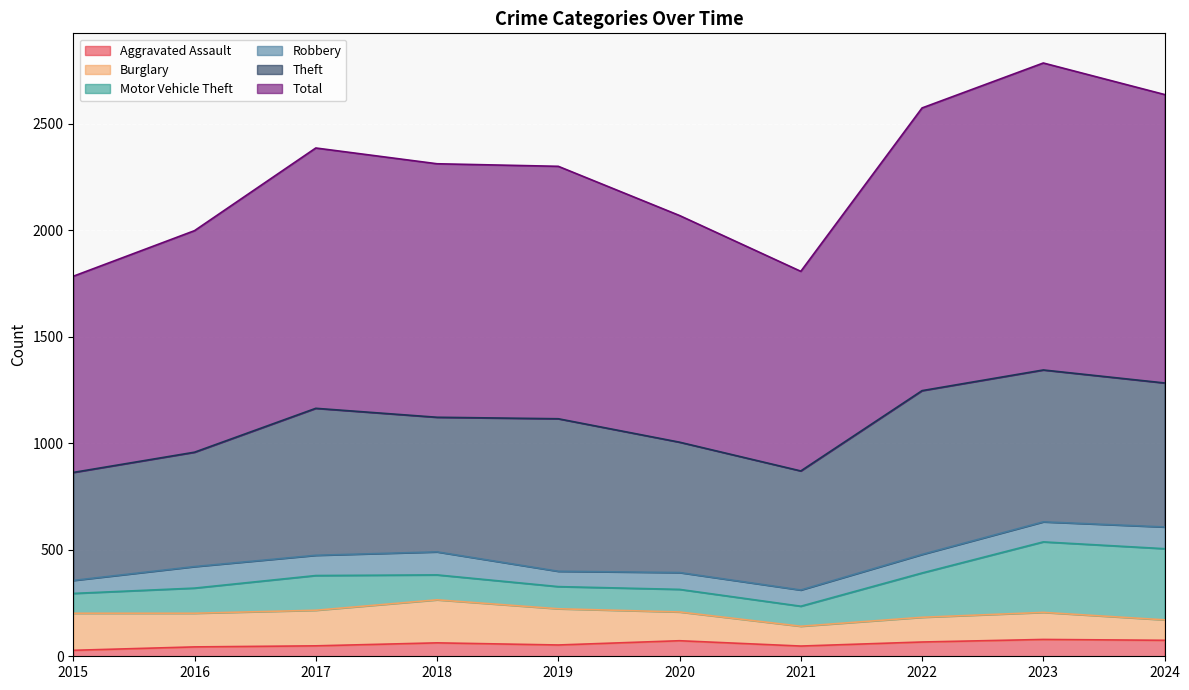

What are all the series names shown in the legend?

Aggravated Assault, Burglary, Motor Vehicle Theft, Robbery, Theft, Total